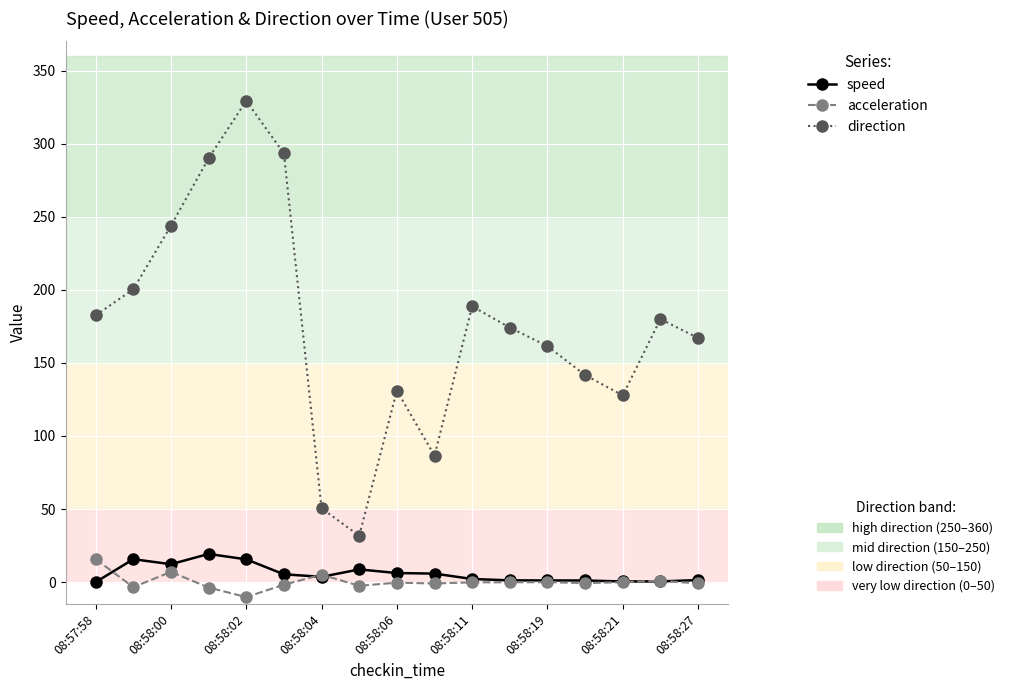

What is the minimum value shown in the chart?

-10.2